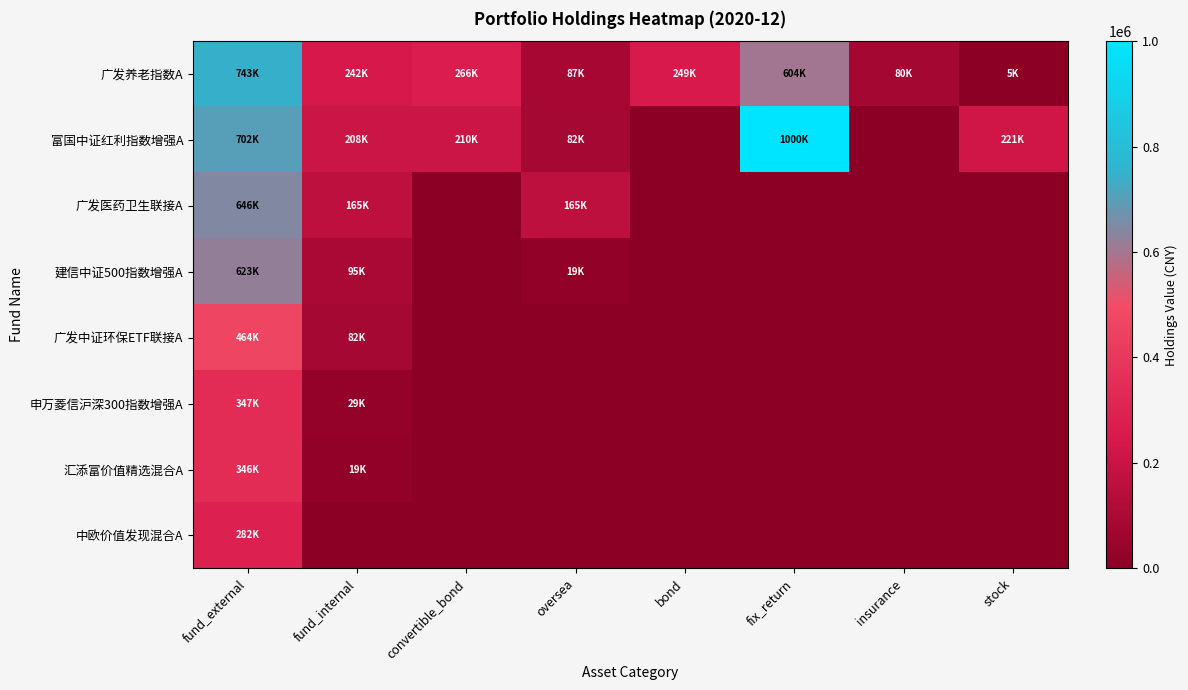

Reading left to right, extract all data points from this chart.

广发养老指数A: fund_external=743825.9	fund_internal=242566.8	convertible_bond=266543.6	oversea=87391.6	bond=249392.0	fix_return=604792.7	insurance=80000.0	stock=5000.0
富国中证红利指数增强A: fund_external=702621.6	fund_internal=208644.8	convertible_bond=210758.4	oversea=82935.0	bond=0.0	fix_return=1000000.0	insurance=0.0	stock=221172.2
广发医药卫生联接A: fund_external=646521.4	fund_internal=165378.6	convertible_bond=0.0	oversea=165378.6	bond=0.0	fix_return=0.0	insurance=0.0	stock=0.0
建信中证500指数增强A: fund_external=623026.4	fund_internal=95574.2	convertible_bond=0.0	oversea=19269.6	bond=0.0	fix_return=0.0	insurance=0.0	stock=0.0
广发中证环保ETF联接A: fund_external=464895.3	fund_internal=82935.0	convertible_bond=0.0	oversea=0.0	bond=0.0	fix_return=0.0	insurance=0.0	stock=0.0
申万菱信沪深300指数增强A: fund_external=347075.2	fund_internal=29764.8	convertible_bond=0.0	oversea=0.0	bond=0.0	fix_return=0.0	insurance=0.0	stock=0.0
汇添富价值精选混合A: fund_external=346572.8	fund_internal=19269.6	convertible_bond=0.0	oversea=0.0	bond=0.0	fix_return=0.0	insurance=0.0	stock=0.0
中欧价值发现混合A: fund_external=282231.1	fund_internal=0.0	convertible_bond=0.0	oversea=0.0	bond=0.0	fix_return=0.0	insurance=0.0	stock=0.0